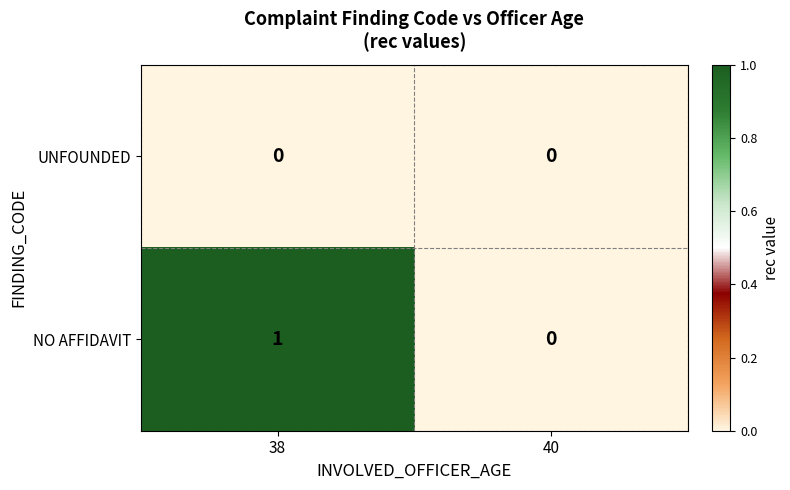

At which category is the sum across all series the highest?

38